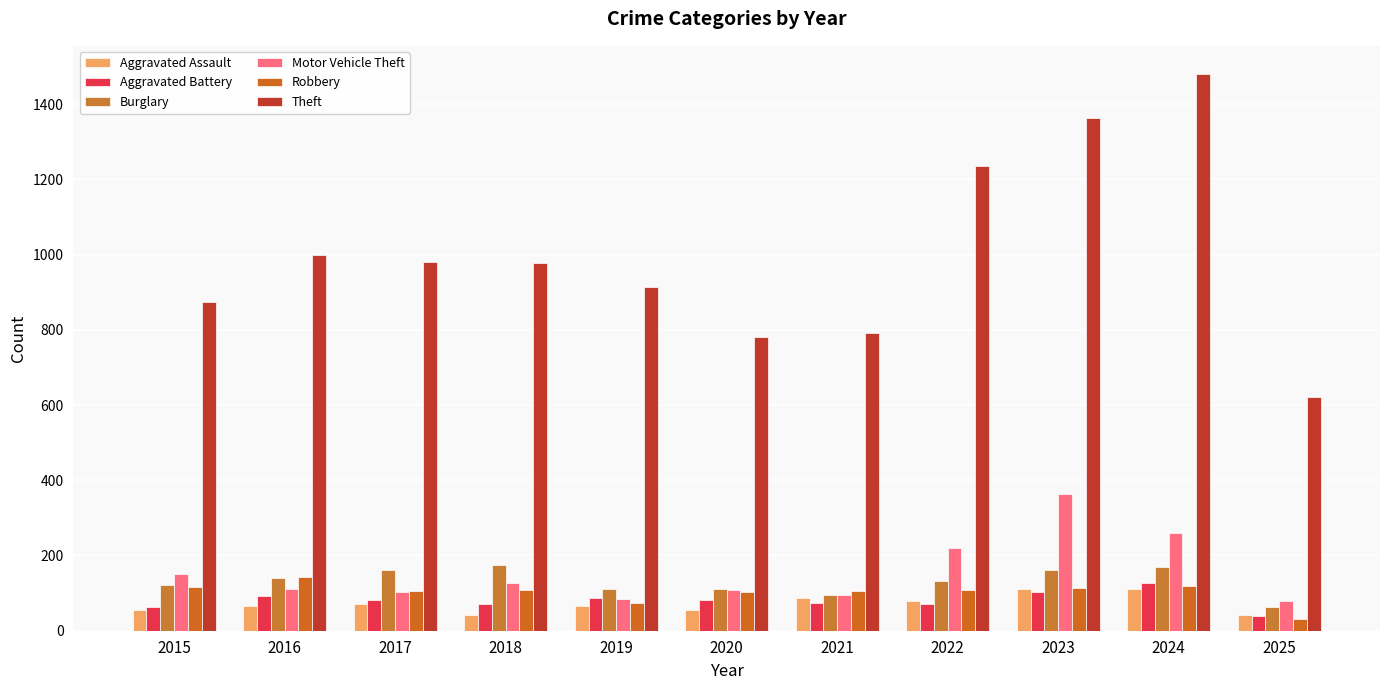

What is the value of the Aggravated Battery bar at the 11th from the left?

39